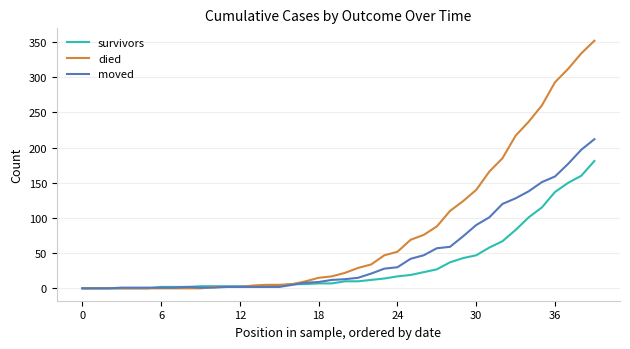

List the series in order of their overall mean, highest first.

died, moved, survivors